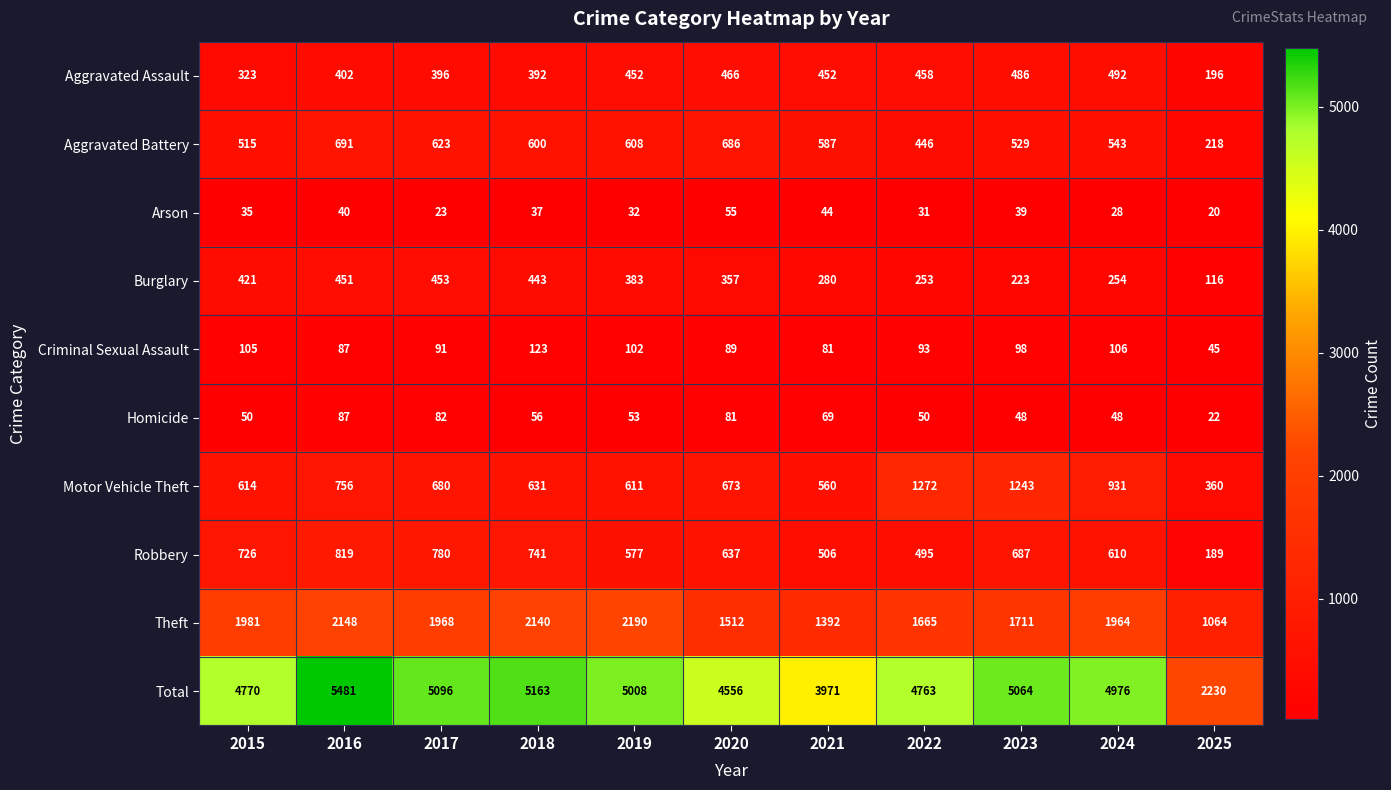

What is the maximum value shown in the chart?

5481